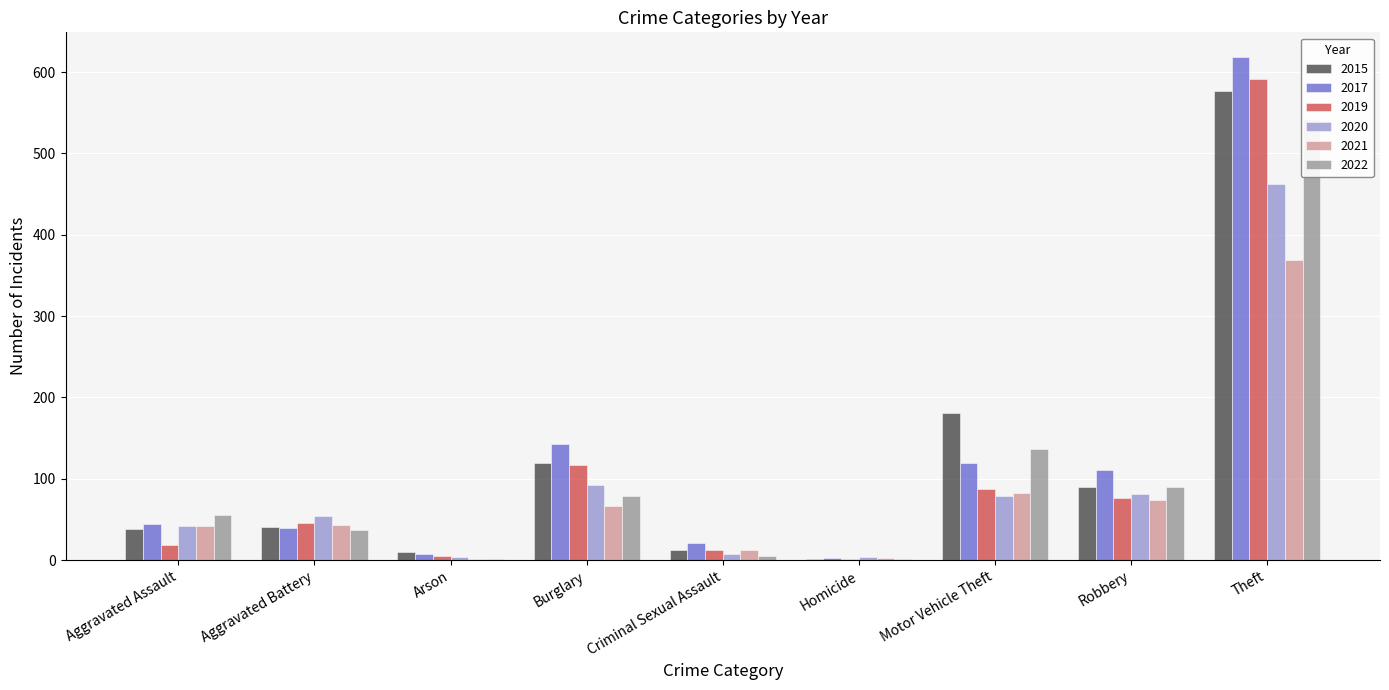

Reading left to right, list all the values displayed in this chart.

2015: 38	41	10	119	12	2	181	90	577
2017: 44	39	8	143	21	3	120	111	618
2019: 19	46	5	117	12	2	88	77	591
2020: 42	54	4	92	8	4	79	81	462
2021: 42	43	1	66	12	3	82	74	369
2022: 55	37	2	79	5	2	137	90	542